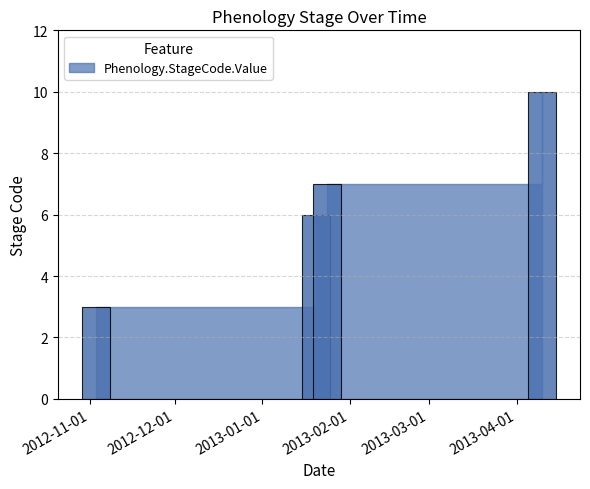

What is the value of the 1st bar from the left?

3